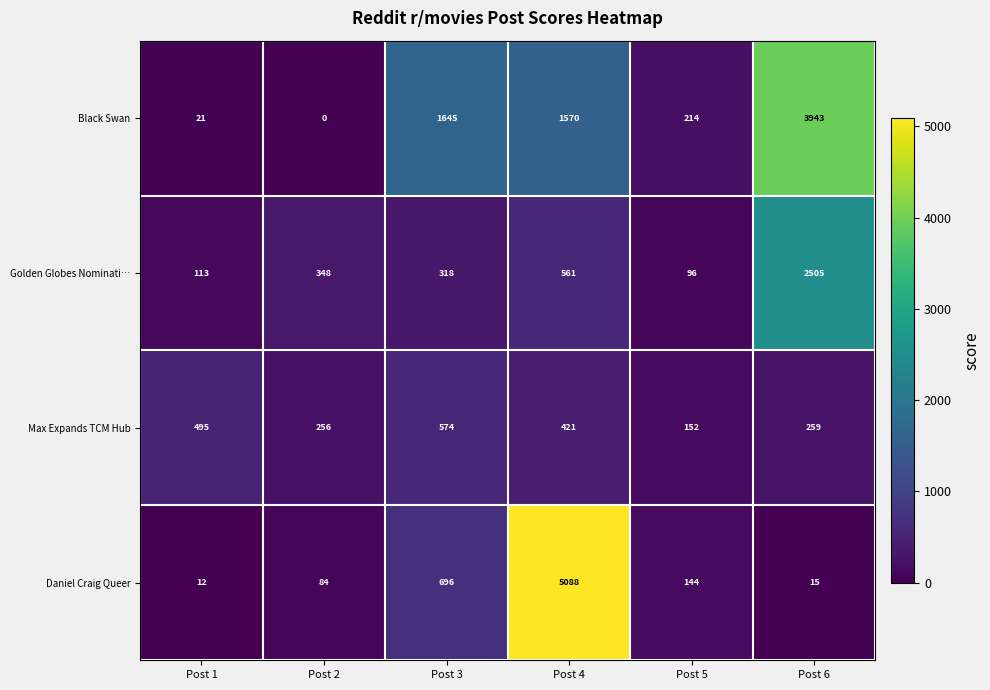

At which category does the chart reach its minimum across all series?

Post 2